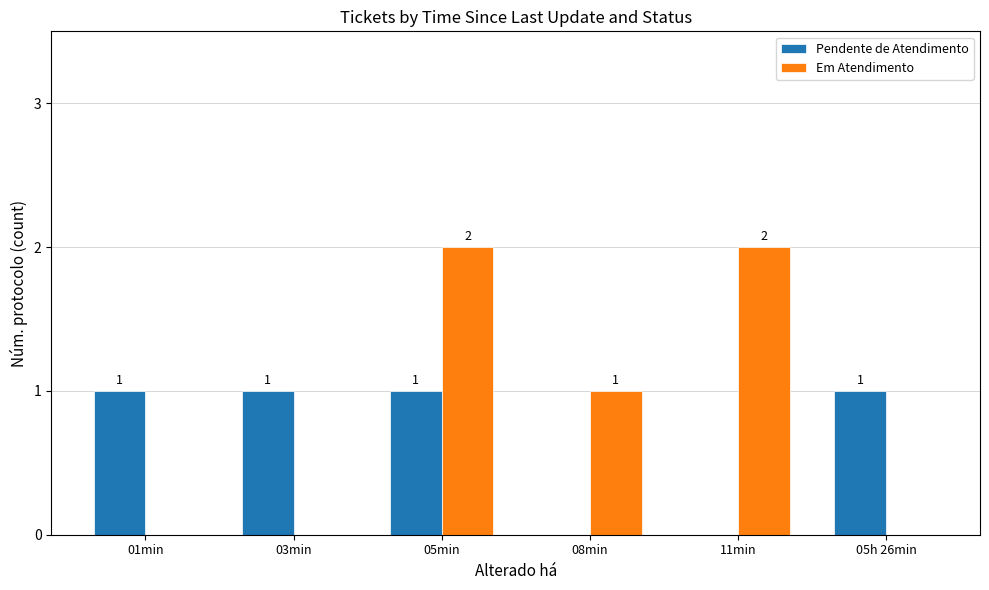

Which series has the largest total across all categories?

Em Atendimento